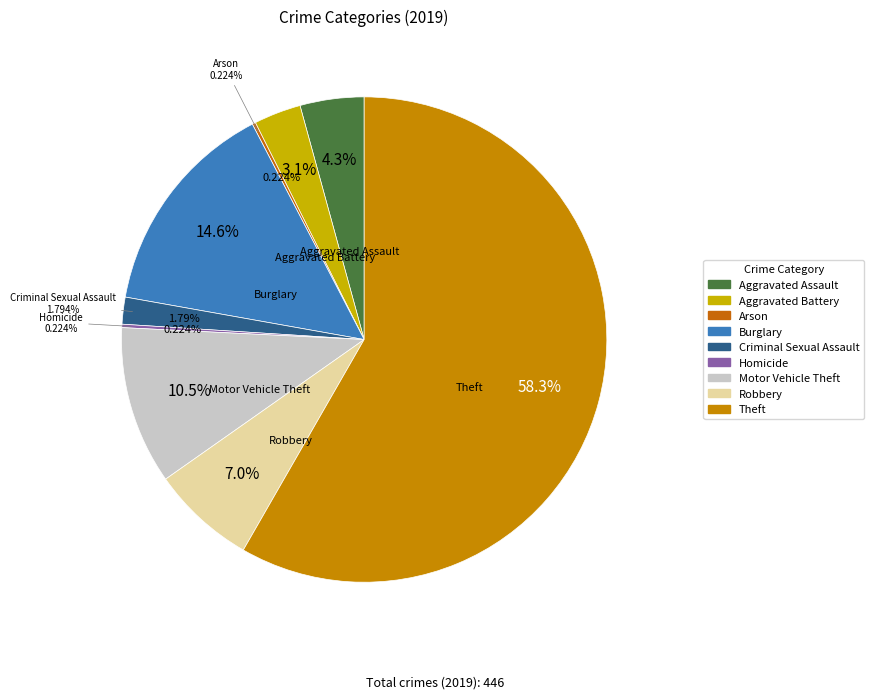

What is the total percentage of Homicide and Burglary?

14.8%